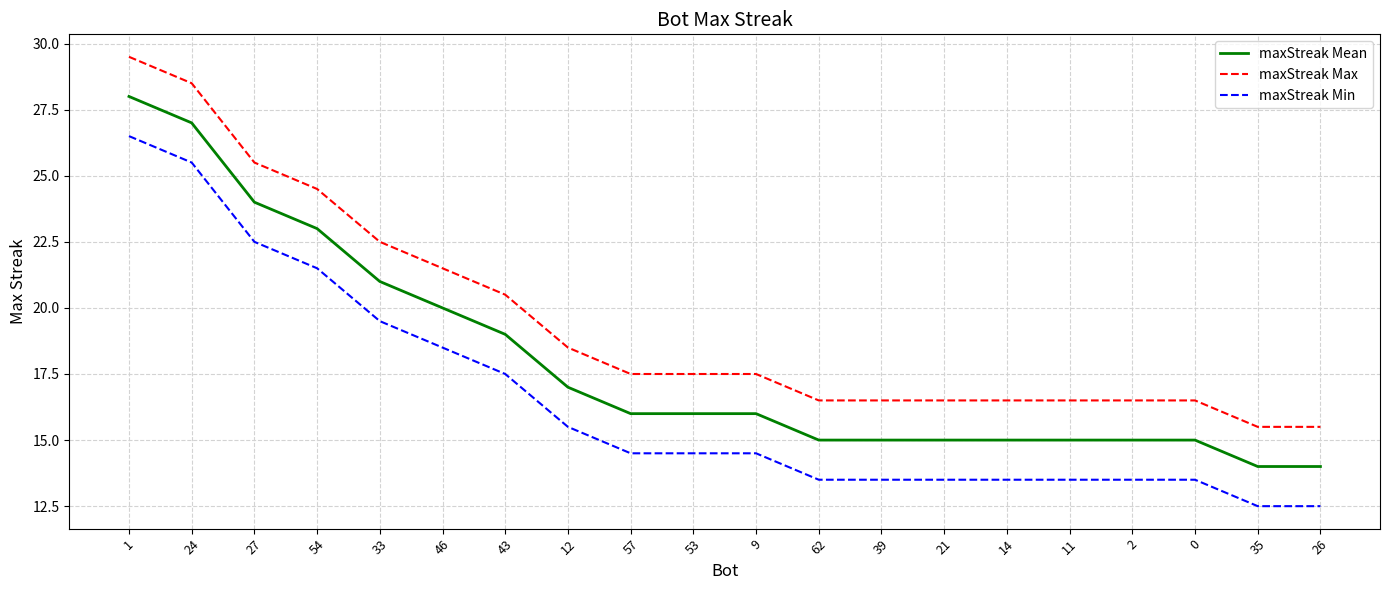

Reading left to right, transcribe all the data shown in this chart.

maxStreak Mean: 28.0	27.0	24.0	23.0	21.0	20.0	19.0	17.0	16.0	16.0	16.0	15.0	15.0	15.0	15.0	15.0	15.0	15.0	14.0	14.0
maxStreak Max: 29.5	28.5	25.5	24.5	22.5	21.5	20.5	18.5	17.5	17.5	17.5	16.5	16.5	16.5	16.5	16.5	16.5	16.5	15.5	15.5
maxStreak Min: 26.5	25.5	22.5	21.5	19.5	18.5	17.5	15.5	14.5	14.5	14.5	13.5	13.5	13.5	13.5	13.5	13.5	13.5	12.5	12.5